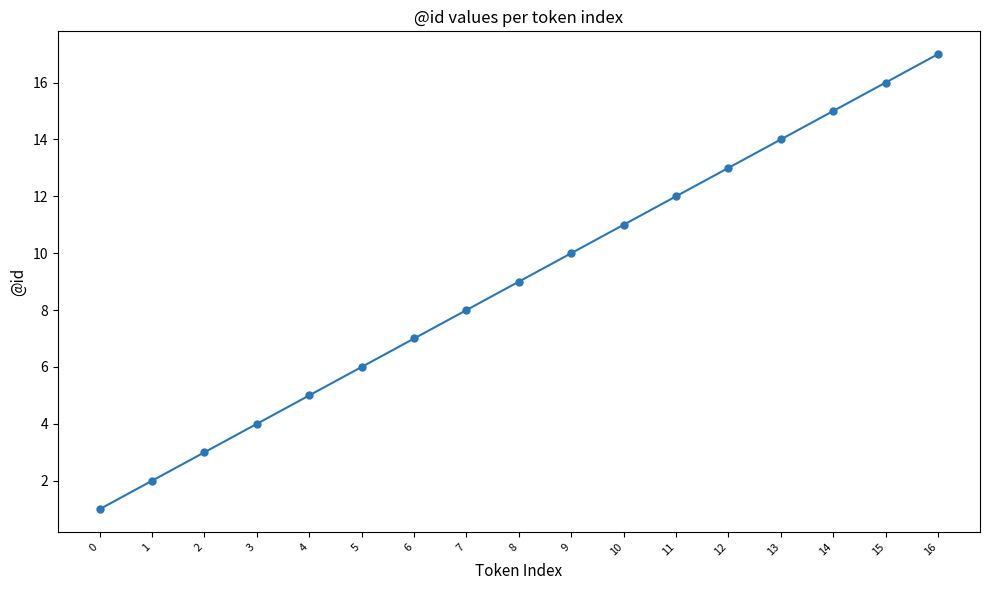

Which has a higher value, 8 or 2?

8